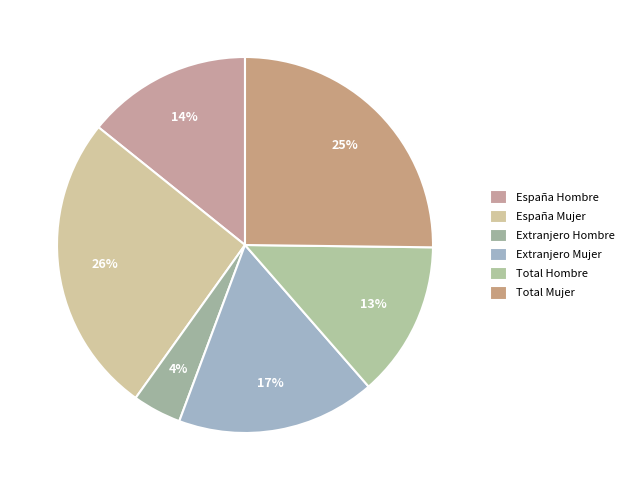

True or false: Extranjero Hombre accounts for 4% of the total.

True